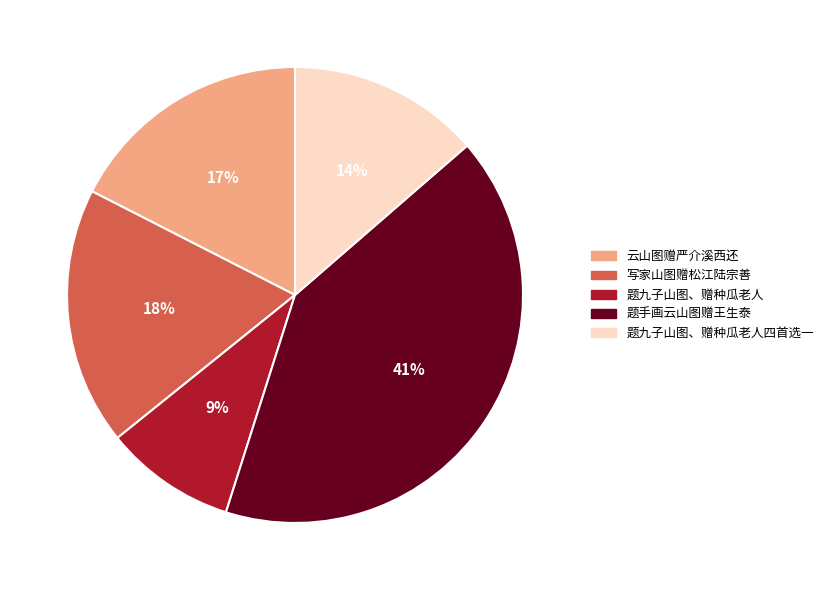

How many slices are in this pie chart?

5